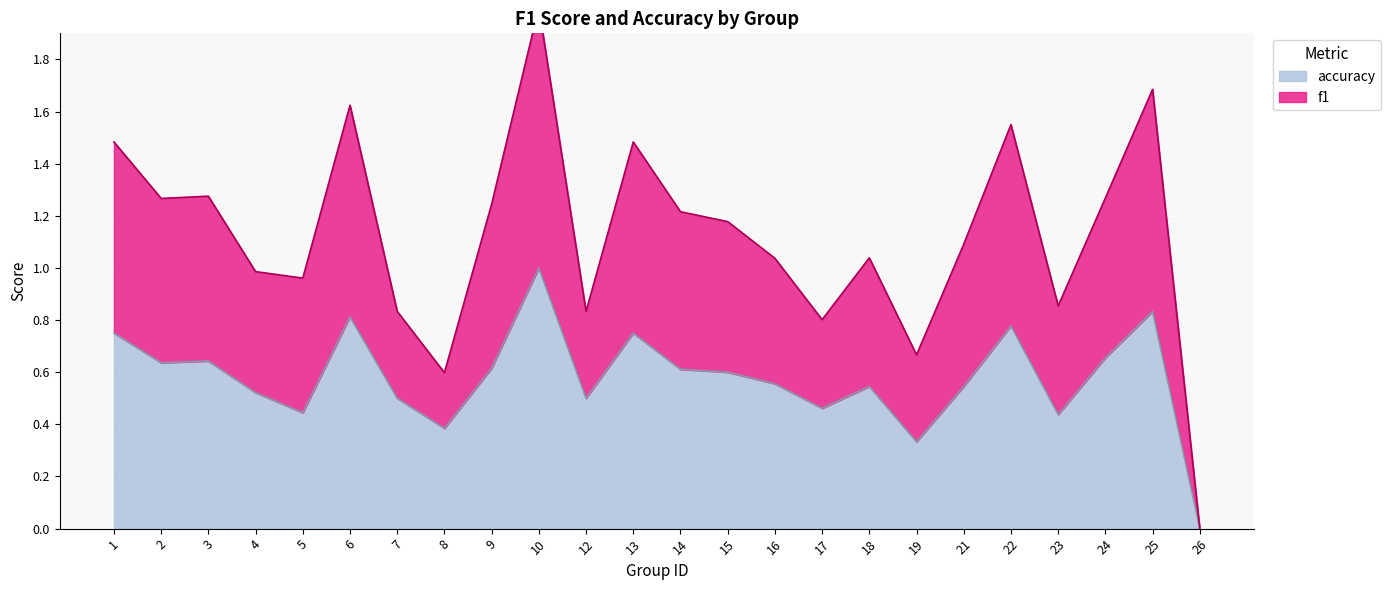

True or false: accuracy has a value of 0.6 at 3.

True